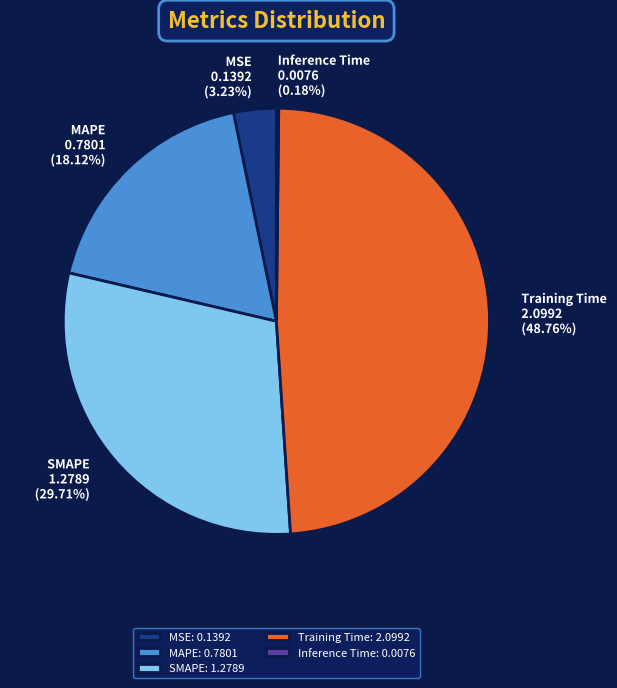

Do MAPE and MSE together represent more than half of the pie?

No